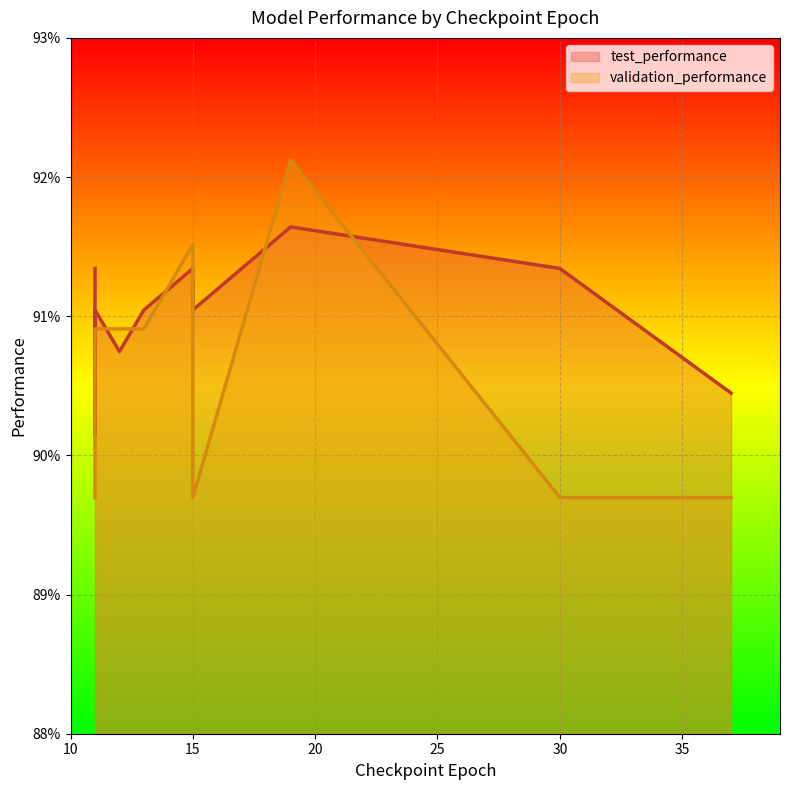

Which series has the largest total across all categories?

test_performance